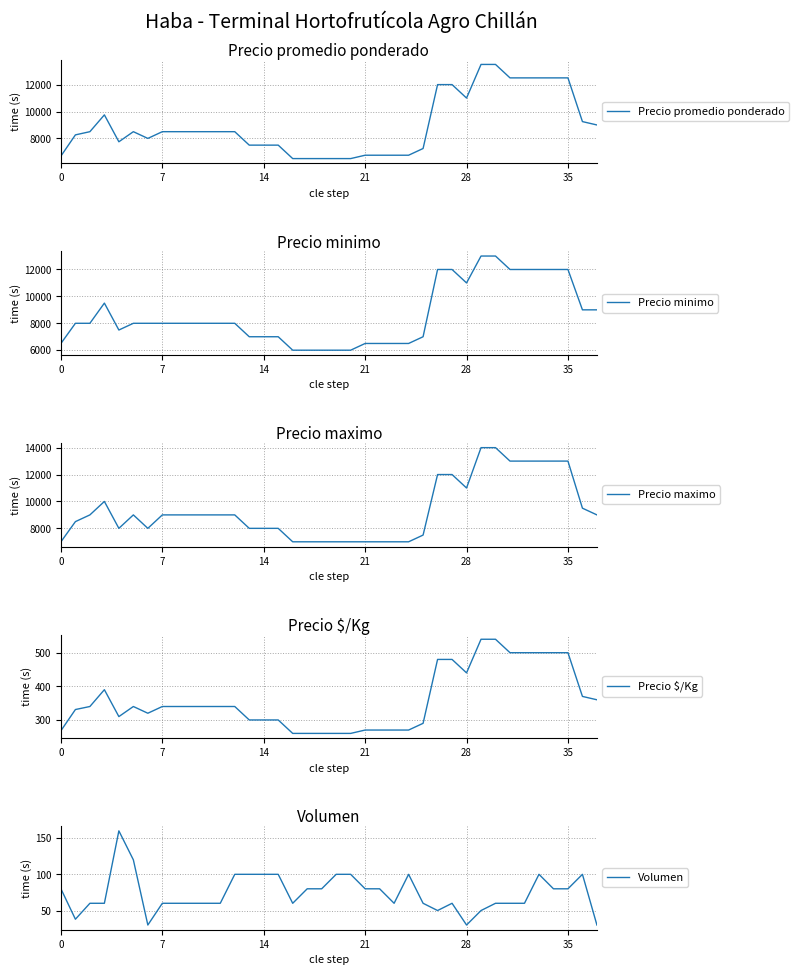

True or false: Precio $/Kg and Precio maximo intersect in this chart.

False